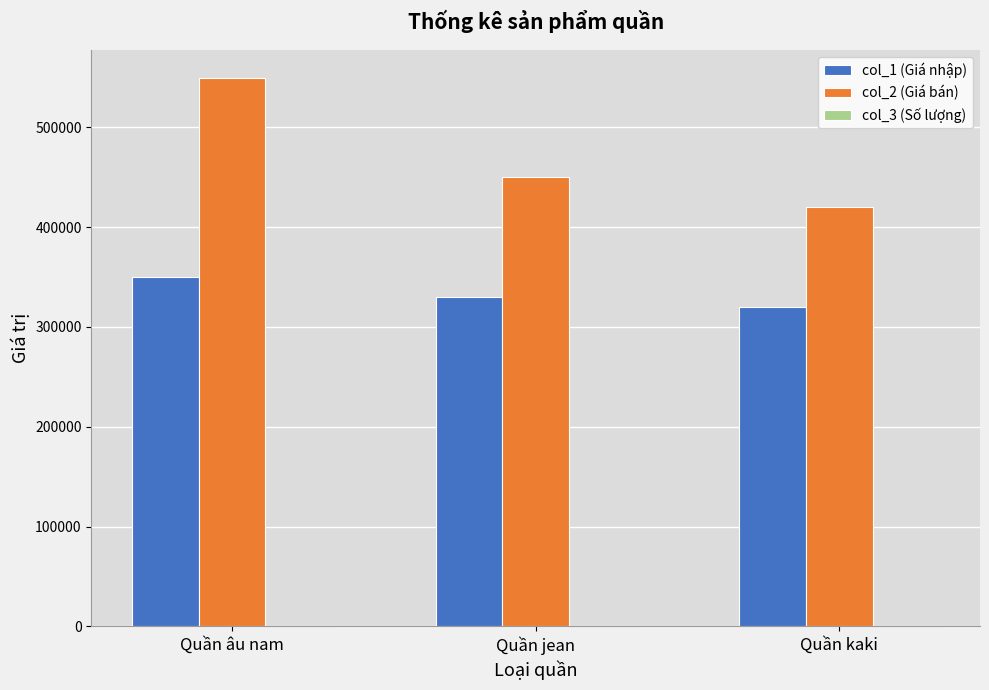

Which label corresponds to the largest value in the chart?

Quần âu nam